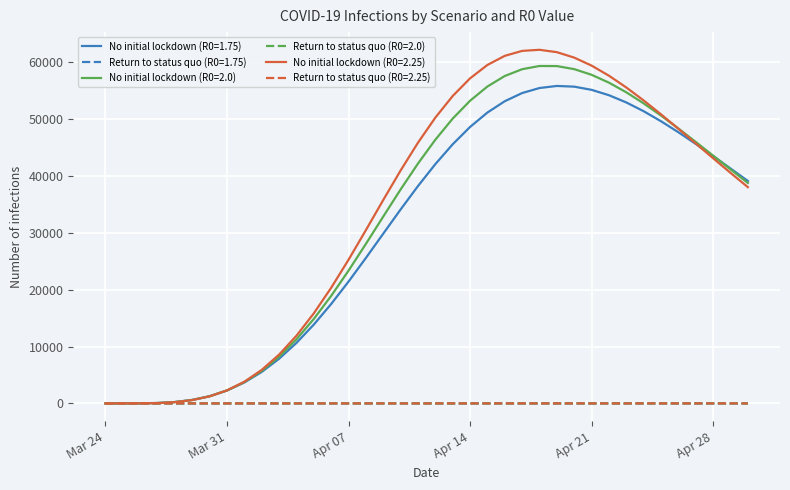

What is the maximum value shown in the chart?

62161.8